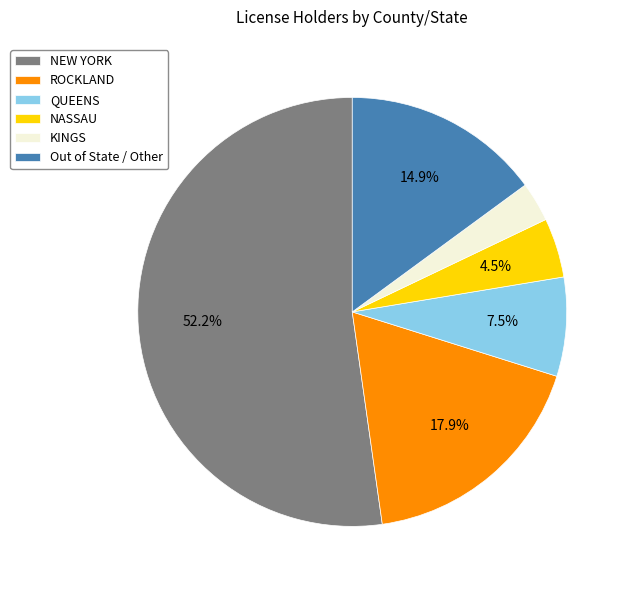

Rank the categories by value from lowest to highest.

KINGS, NASSAU, QUEENS, Out of State / Other, ROCKLAND, NEW YORK